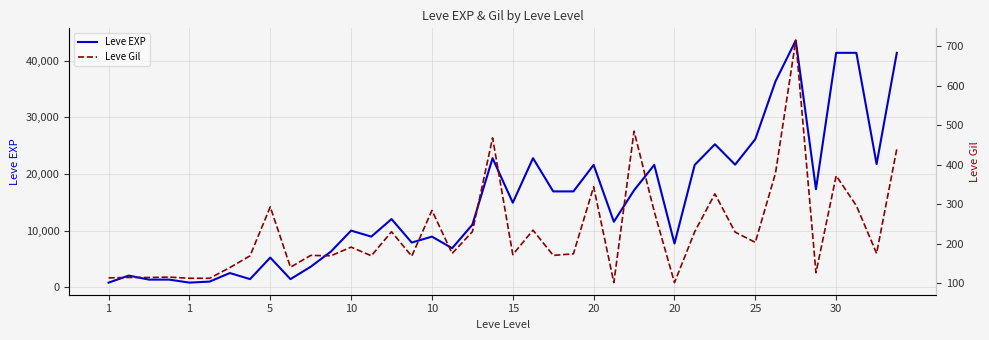

What is the value of the Leve Gil point at the 24th from the left?

174